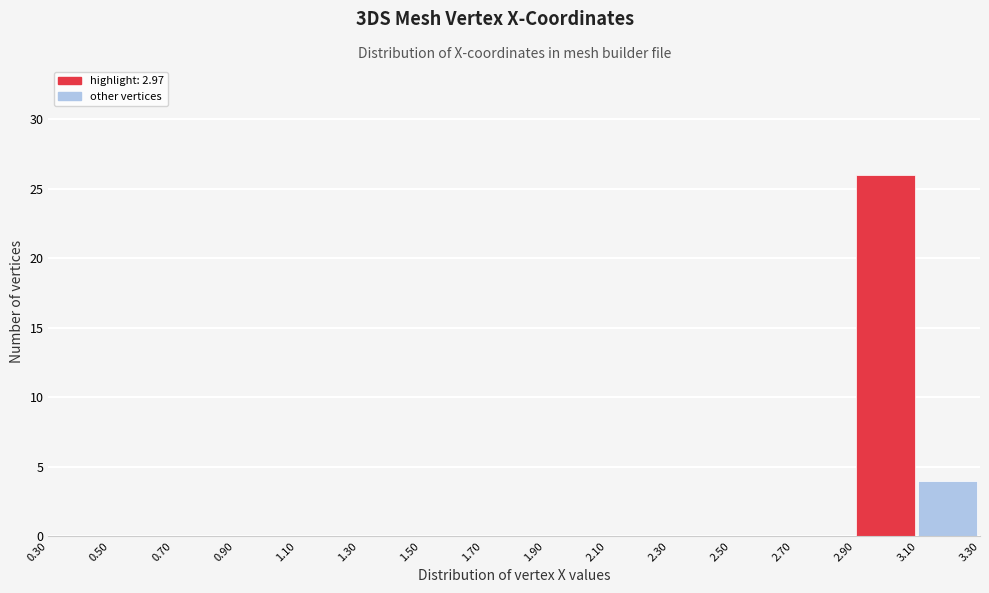

Over which range of the x-axis is the bar tallest?

2.90 to 3.10